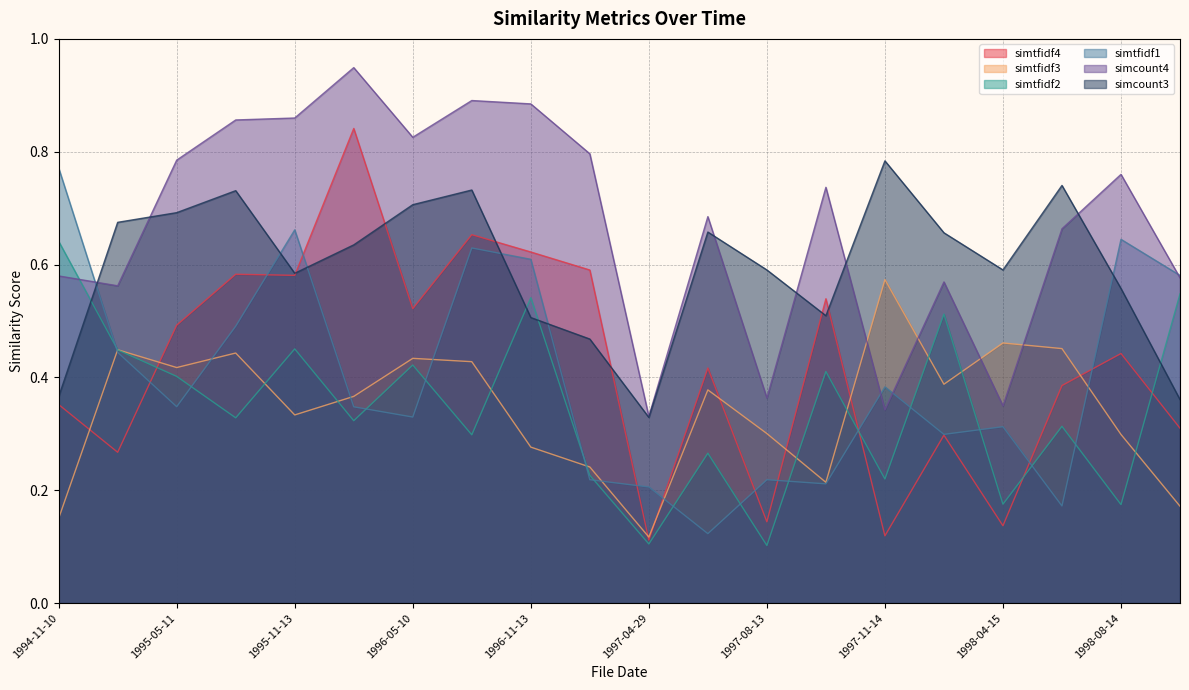

Reading left to right, extract all data points from this chart.

simtfidf4: 0.4	0.3	0.5	0.6	0.6	0.8	0.5	0.7	0.6	0.6	0.1	0.4	0.1	0.5	0.1	0.3	0.1	0.4	0.4	0.3
simtfidf3: 0.2	0.4	0.4	0.4	0.3	0.4	0.4	0.4	0.3	0.2	0.1	0.4	0.3	0.2	0.6	0.4	0.5	0.5	0.3	0.2
simtfidf2: 0.6	0.4	0.4	0.3	0.5	0.3	0.4	0.3	0.5	0.2	0.1	0.3	0.1	0.4	0.2	0.5	0.2	0.3	0.2	0.5
simtfidf1: 0.8	0.4	0.3	0.5	0.7	0.3	0.3	0.6	0.6	0.2	0.2	0.1	0.2	0.2	0.4	0.3	0.3	0.2	0.6	0.6
simcount4: 0.6	0.6	0.8	0.9	0.9	0.9	0.8	0.9	0.9	0.8	0.3	0.7	0.4	0.7	0.3	0.6	0.3	0.7	0.8	0.6
simcount3: 0.4	0.7	0.7	0.7	0.6	0.6	0.7	0.7	0.5	0.5	0.3	0.7	0.6	0.5	0.8	0.7	0.6	0.7	0.6	0.4